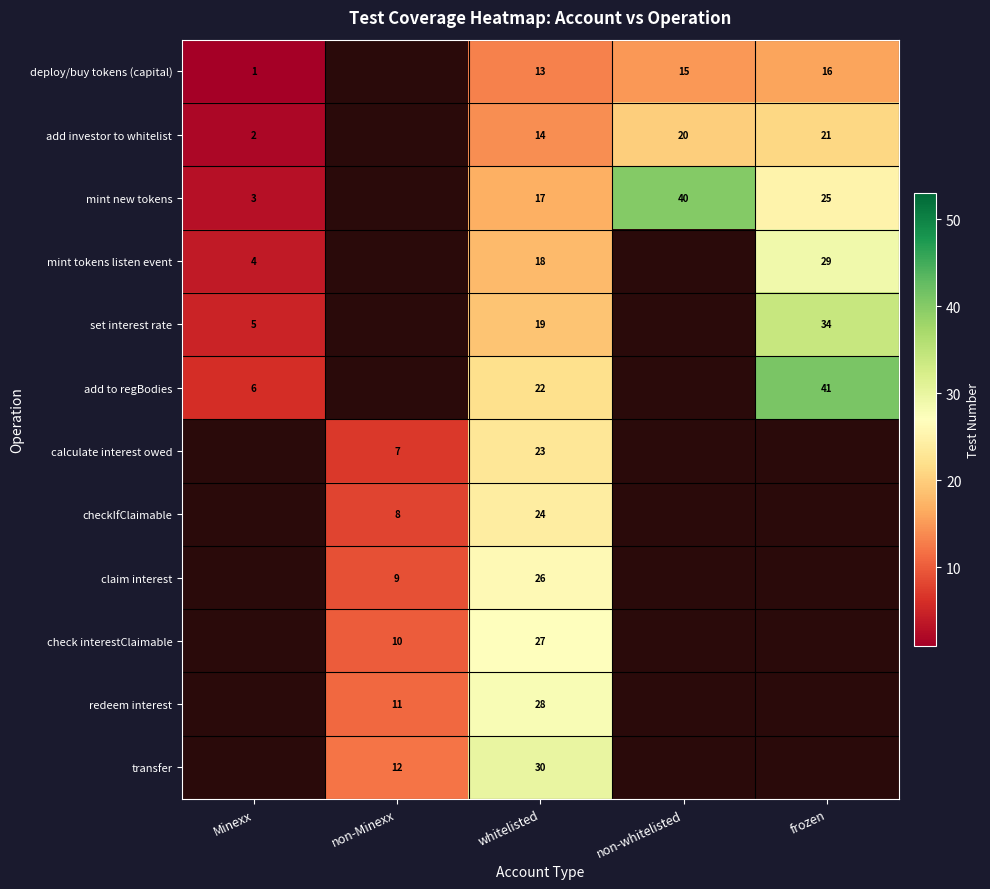

What is the difference between the highest and lowest values at non-whitelisted?

25.0